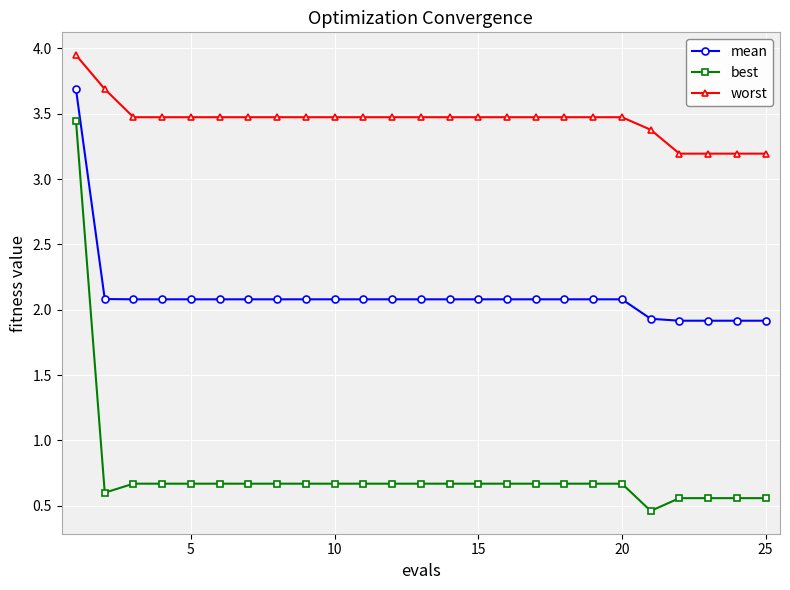

What is the value of the mean point at the 10th from the left?

2.1